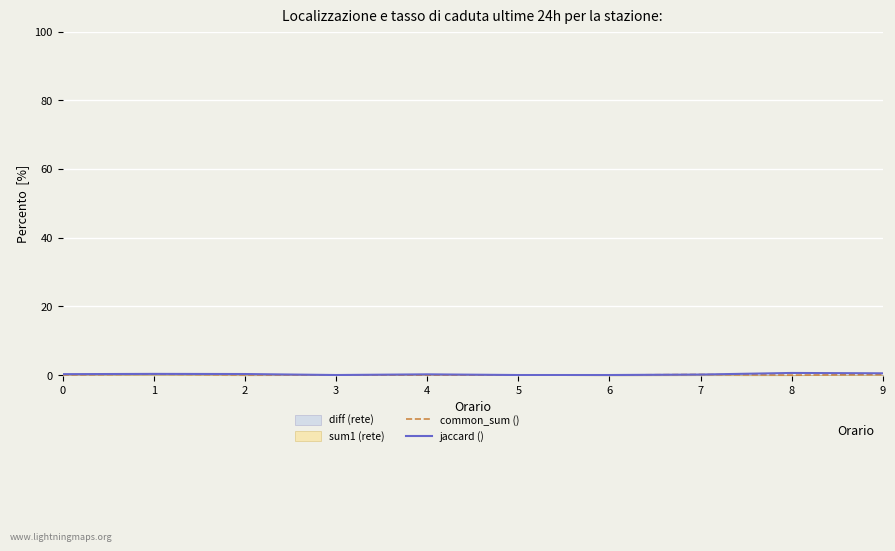

List the labels in order of jaccard () value, smallest first.

3, 5, 6, 7, 4, 0, 2, 1, 9, 8